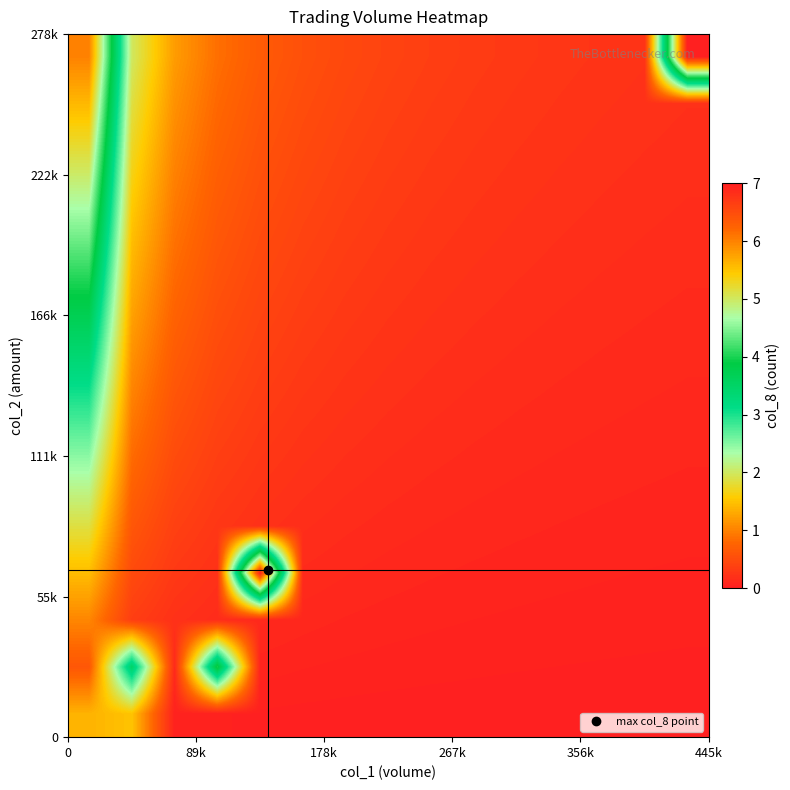

What is the maximum value shown in the chart?

7.0